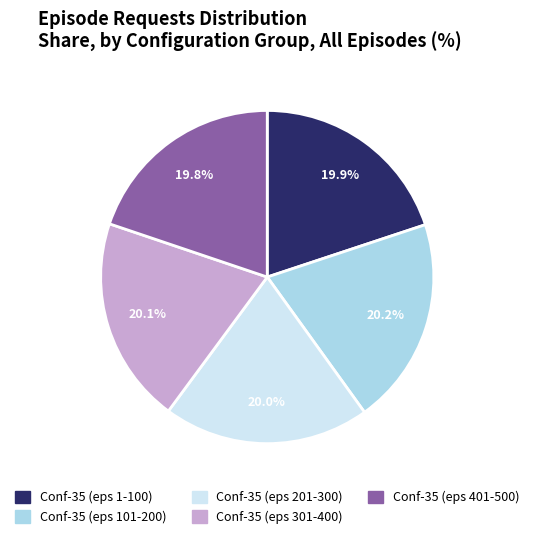

Is there a majority slice in this chart?

No